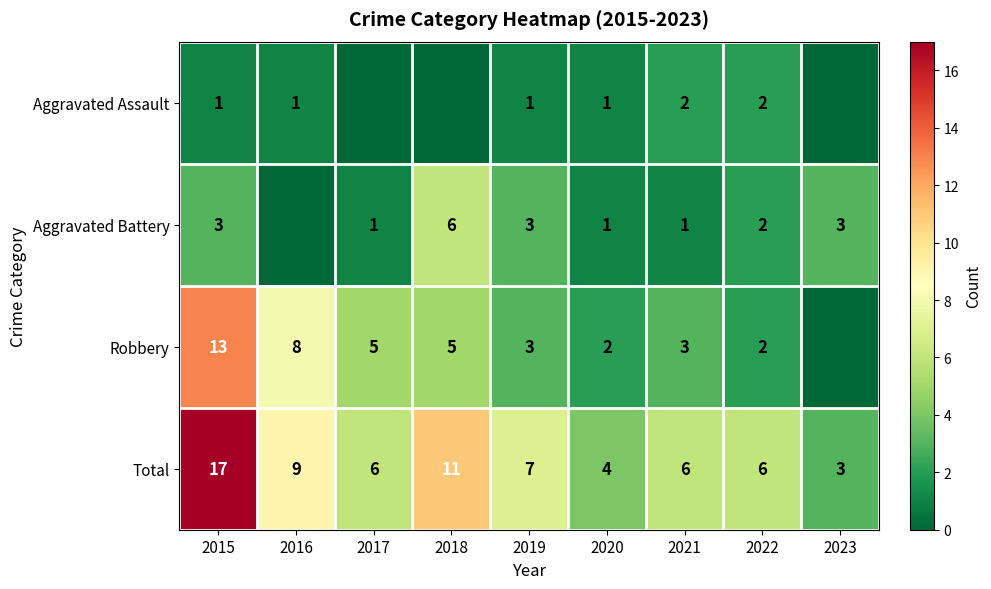

What is the spread (max minus min) of values at 2015?

16